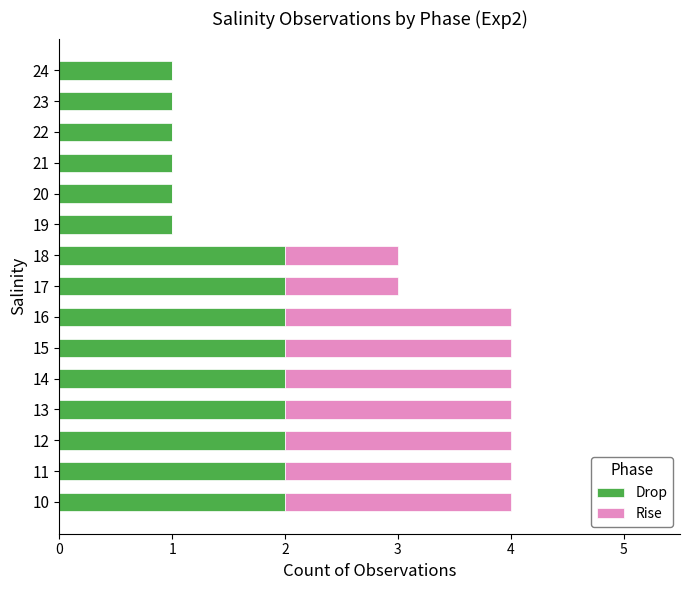

What is the total value across all series at 14?

4